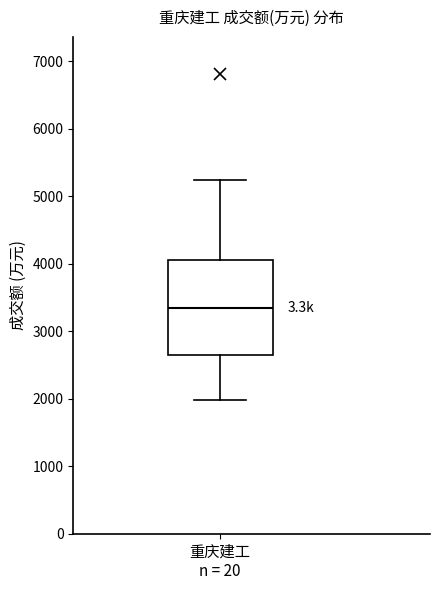

Transcribe this box plot: give where the median line is, the range the box spans, and where the two whiskers end, as read against the y-axis. The values are not printed on the chart, so give them approximately, as read against the axis.

median 3300, box 2600 to 4100, whiskers 2000 to 5200